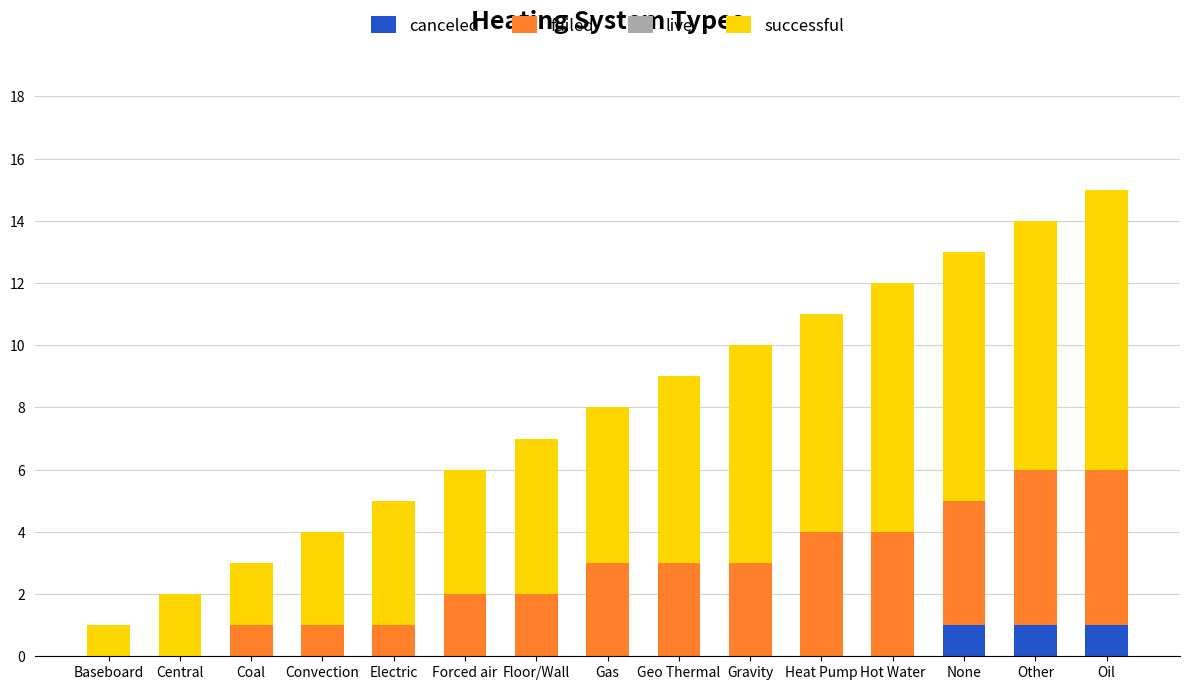

What is the total value across all series at Hot Water?

12